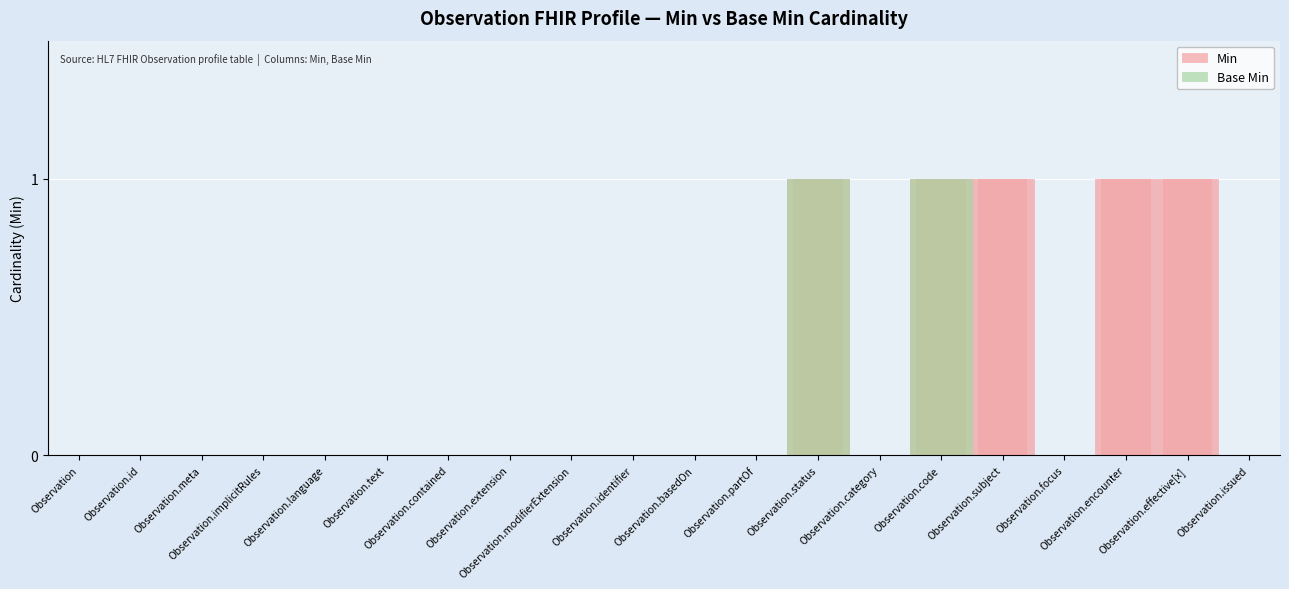

Is it true that Min equals 1 at Observation.status?

False